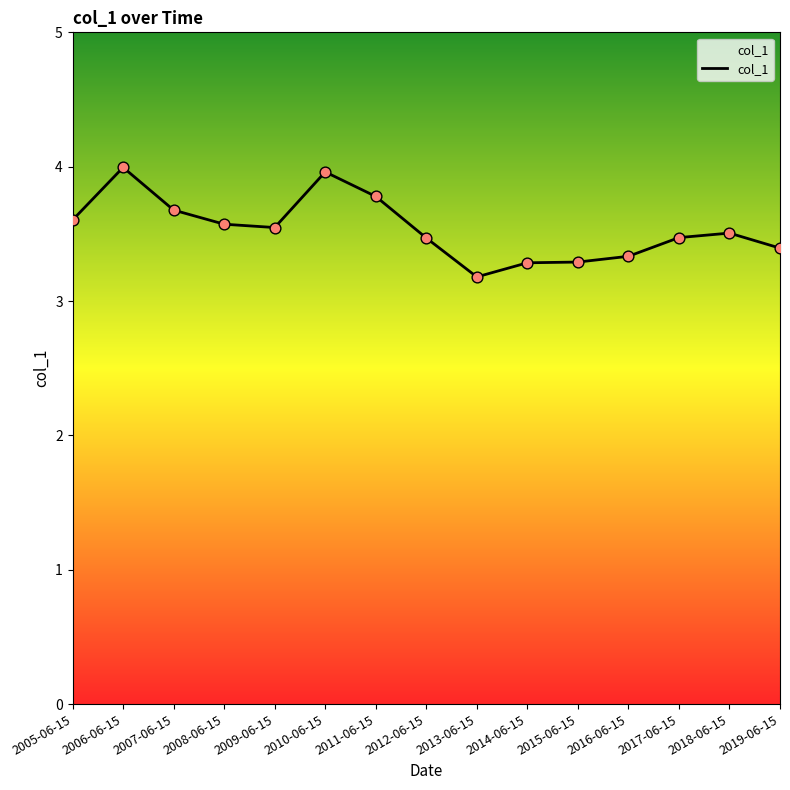

What is the change in value from 2017-06-15 to 2019-06-15?

-0.1